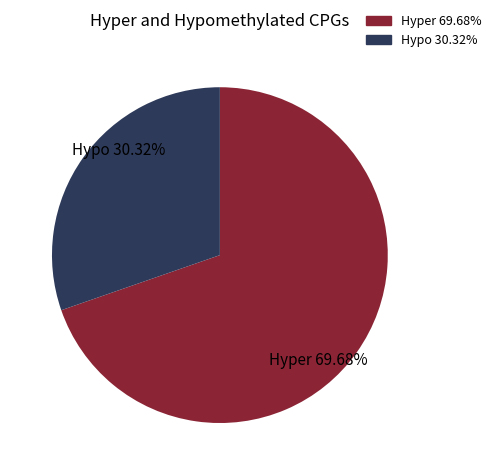

What is the smallest slice in the pie chart?

Hypo 30.32%